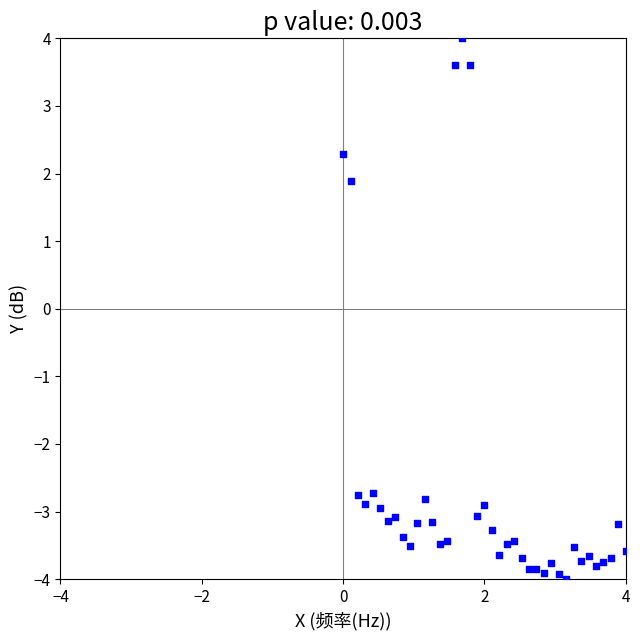

What is the range of Y values (max minus min)?

8.0